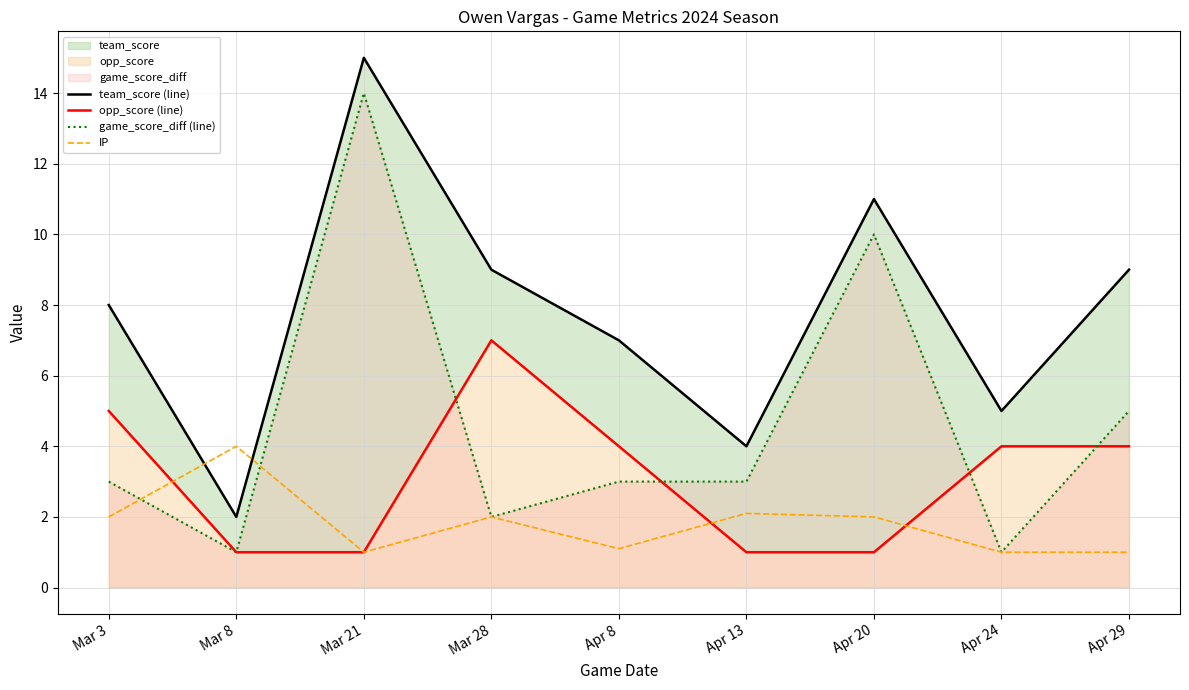

At which label is game_score_diff (line) closest to 7?

Apr 29